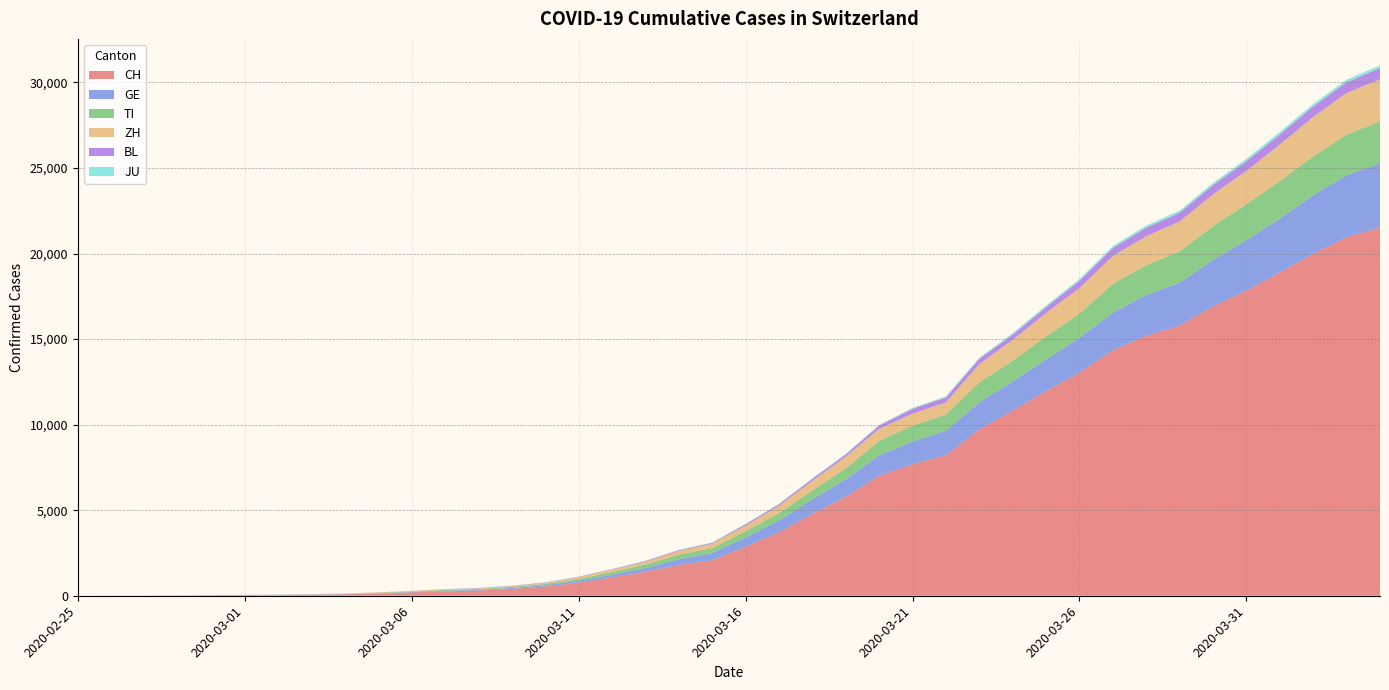

Reading left to right, what are all the values shown in this chart?

CH: 2020-02-25=0	2020-02-26=2	2020-02-27=6	2020-02-28=13	2020-02-29=23	2020-03-01=29	2020-03-02=40	2020-03-03=59	2020-03-04=83	2020-03-05=125	2020-03-06=197	2020-03-07=257	2020-03-08=303	2020-03-09=396	2020-03-10=542	2020-03-11=766	2020-03-12=1072	2020-03-13=1398	2020-03-14=1795	2020-03-15=2071	2020-03-16=2863	2020-03-17=3709	2020-03-18=4792	2020-03-19=5780	2020-03-20=7004	2020-03-21=7685	2020-03-22=8216	2020-03-23=9724	2020-03-24=10828	2020-03-25=11967	2020-03-26=13051	2020-03-27=14353	2020-03-28=15192	2020-03-29=15795	2020-03-30=16917	2020-03-31=17836	2020-04-01=18902	2020-04-02=19991	2020-04-03=20959	2020-04-04=21529
GE: 2020-02-25=0	2020-02-26=1	2020-02-27=1	2020-02-28=4	2020-02-29=8	2020-03-01=9	2020-03-02=10	2020-03-03=13	2020-03-04=14	2020-03-05=17	2020-03-06=25	2020-03-07=38	2020-03-08=40	2020-03-09=56	2020-03-10=76	2020-03-11=109	2020-03-12=150	2020-03-13=222	2020-03-14=340	2020-03-15=423	2020-03-16=544	2020-03-17=692	2020-03-18=848	2020-03-19=1027	2020-03-20=1194	2020-03-21=1331	2020-03-22=1430	2020-03-23=1582	2020-03-24=1699	2020-03-25=1837	2020-03-26=2033	2020-03-27=2190	2020-03-28=2393	2020-03-29=2505	2020-03-30=2721	2020-03-31=2958	2020-04-01=3137	2020-04-02=3420	2020-04-03=3621	2020-04-04=3753
TI: 2020-02-25=0	2020-02-26=1	2020-02-27=1	2020-02-28=1	2020-02-29=2	2020-03-01=2	2020-03-02=4	2020-03-03=8	2020-03-04=13	2020-03-05=25	2020-03-06=28	2020-03-07=41	2020-03-08=49	2020-03-09=61	2020-03-10=75	2020-03-11=108	2020-03-12=163	2020-03-13=206	2020-03-14=265	2020-03-15=293	2020-03-16=368	2020-03-17=426	2020-03-18=511	2020-03-19=638	2020-03-20=849	2020-03-21=916	2020-03-22=945	2020-03-23=1162	2020-03-24=1209	2020-03-25=1354	2020-03-26=1401	2020-03-27=1688	2020-03-28=1727	2020-03-29=1837	2020-03-30=1962	2020-03-31=2091	2020-04-01=2195	2020-04-02=2271	2020-04-03=2377	2020-04-04=2442
ZH: 2020-02-25=0	2020-02-26=2	2020-02-27=2	2020-02-28=2	2020-02-29=6	2020-03-01=7	2020-03-02=10	2020-03-03=13	2020-03-04=15	2020-03-05=23	2020-03-06=29	2020-03-07=34	2020-03-08=40	2020-03-09=49	2020-03-10=62	2020-03-11=101	2020-03-12=140	2020-03-13=163	2020-03-14=218	2020-03-15=250	2020-03-16=326	2020-03-17=429	2020-03-18=568	2020-03-19=679	2020-03-20=711	2020-03-21=711	2020-03-22=711	2020-03-23=1073	2020-03-24=1221	2020-03-25=1368	2020-03-26=1500	2020-03-27=1627	2020-03-28=1701	2020-03-29=1733	2020-03-30=1859	2020-03-31=1947	2020-04-01=2136	2020-04-02=2300	2020-04-03=2428	2020-04-04=2461
BL: 2020-02-25=0	2020-02-26=0	2020-02-27=0	2020-02-28=1	2020-02-29=2	2020-03-01=2	2020-03-02=2	2020-03-03=2	2020-03-04=2	2020-03-05=6	2020-03-06=6	2020-03-07=15	2020-03-08=19	2020-03-09=20	2020-03-10=22	2020-03-11=26	2020-03-12=26	2020-03-13=42	2020-03-14=47	2020-03-15=54	2020-03-16=76	2020-03-17=89	2020-03-18=116	2020-03-19=134	2020-03-20=184	2020-03-21=282	2020-03-22=289	2020-03-23=302	2020-03-24=306	2020-03-25=341	2020-03-26=422	2020-03-27=466	2020-03-28=502	2020-03-29=511	2020-03-30=539	2020-03-31=561	2020-04-01=588	2020-04-02=610	2020-04-03=625	2020-04-04=656
JU: 2020-02-25=0	2020-02-26=0	2020-02-27=1	2020-02-28=1	2020-02-29=1	2020-03-01=1	2020-03-02=1	2020-03-03=2	2020-03-04=2	2020-03-05=4	2020-03-06=4	2020-03-07=5	2020-03-08=5	2020-03-09=7	2020-03-10=7	2020-03-11=7	2020-03-12=12	2020-03-13=17	2020-03-14=18	2020-03-15=19	2020-03-16=25	2020-03-17=29	2020-03-18=32	2020-03-19=36	2020-03-20=44	2020-03-21=54	2020-03-22=61	2020-03-23=69	2020-03-24=82	2020-03-25=92	2020-03-26=100	2020-03-27=114	2020-03-28=119	2020-03-29=127	2020-03-30=128	2020-03-31=140	2020-04-01=145	2020-04-02=149	2020-04-03=149	2020-04-04=154